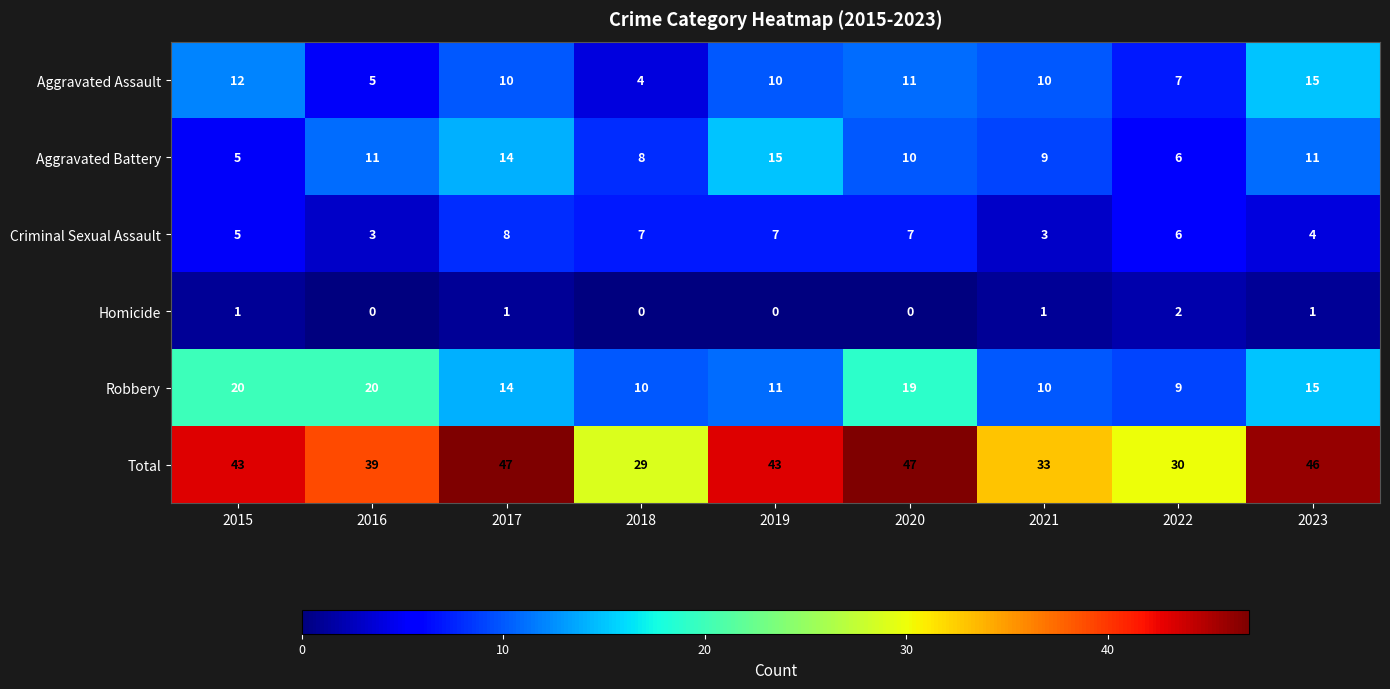

Is it true that Aggravated Assault equals 19 at 2015?

False